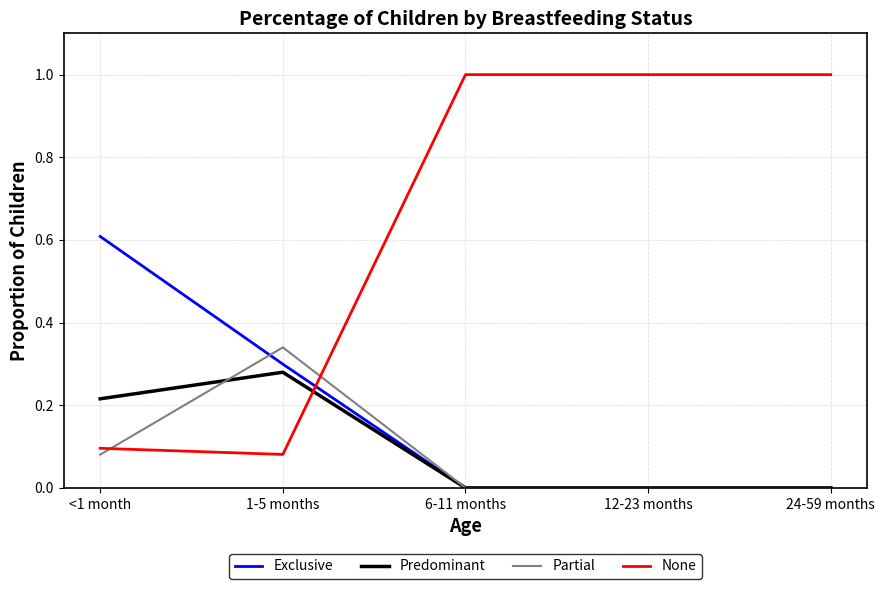

Between <1 month and 6-11 months, which series saw the biggest shift?

None